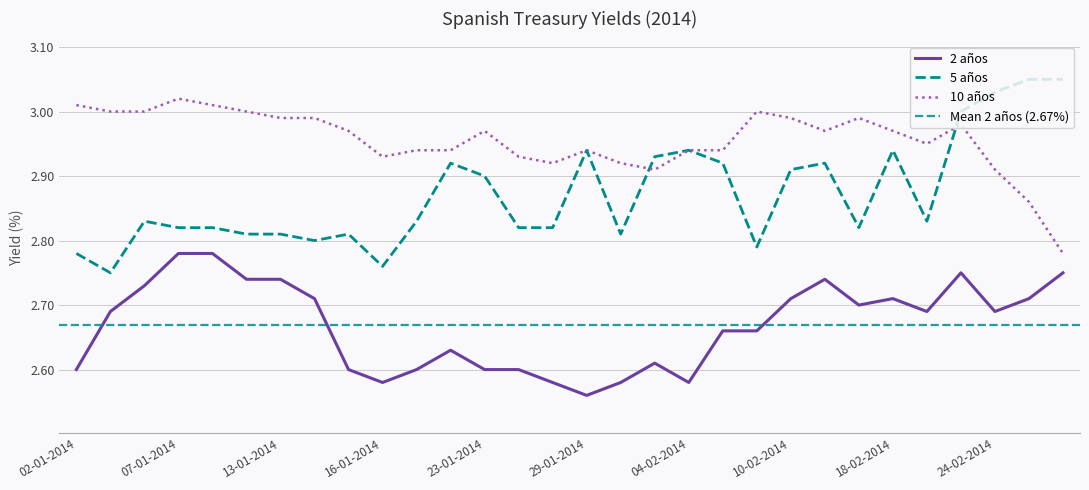

What is the spread (max minus min) of values at 15-01-2014?

0.4